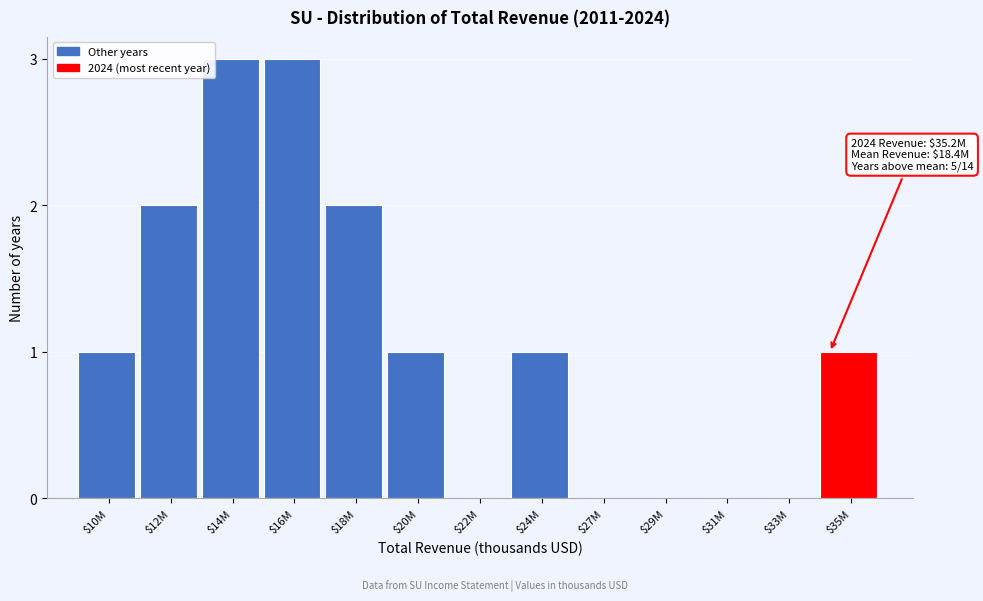

What is the maximum value shown in the chart?

3